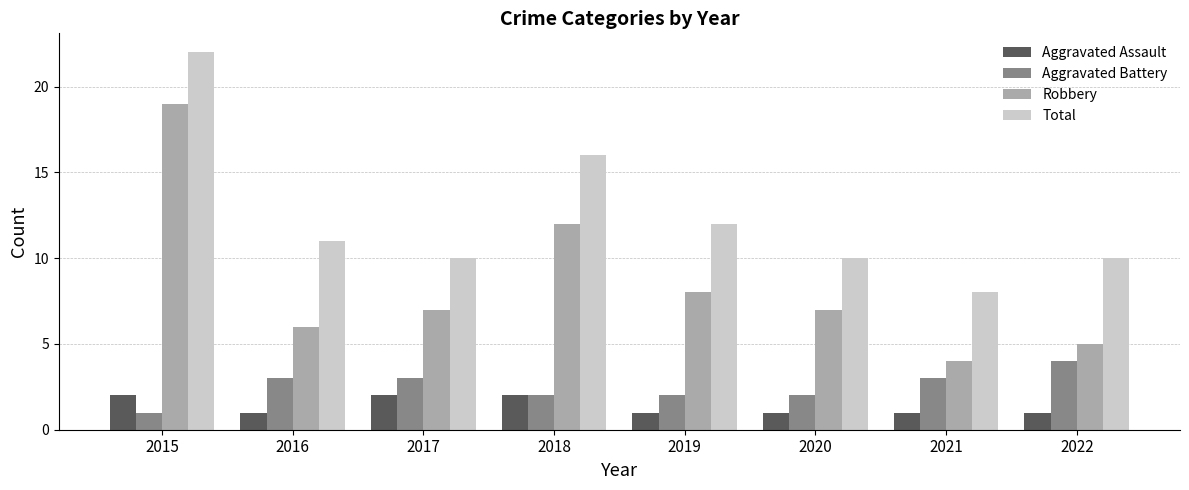

Which series has the widest spread of values?

Robbery